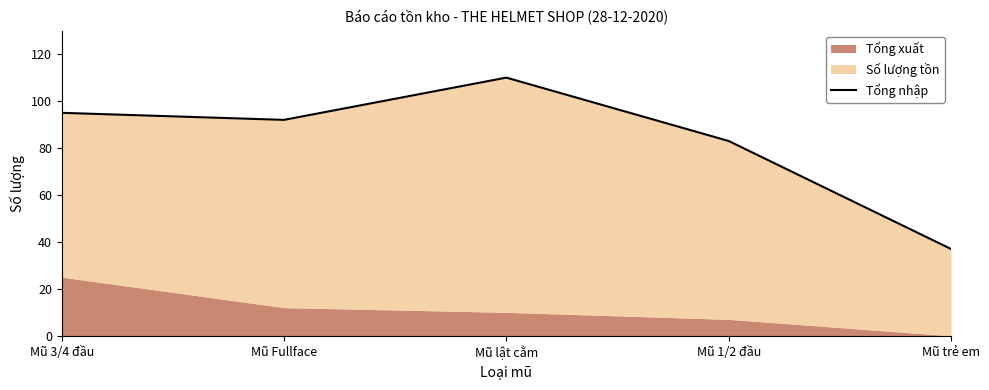

Where is the first local maximum?

Mũ lật cằm